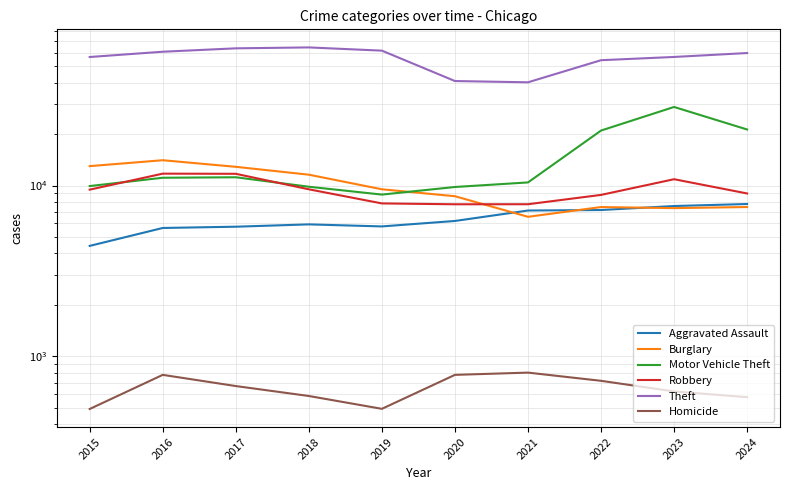

True or false: Homicide has more than 0 interior local peaks.

True